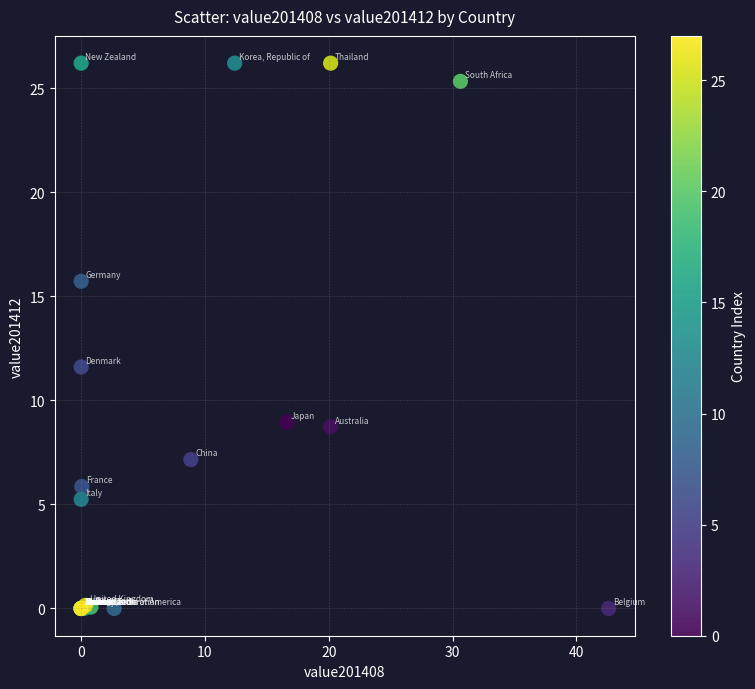

What Y value in the scatter plot is closest to 13?

11.6